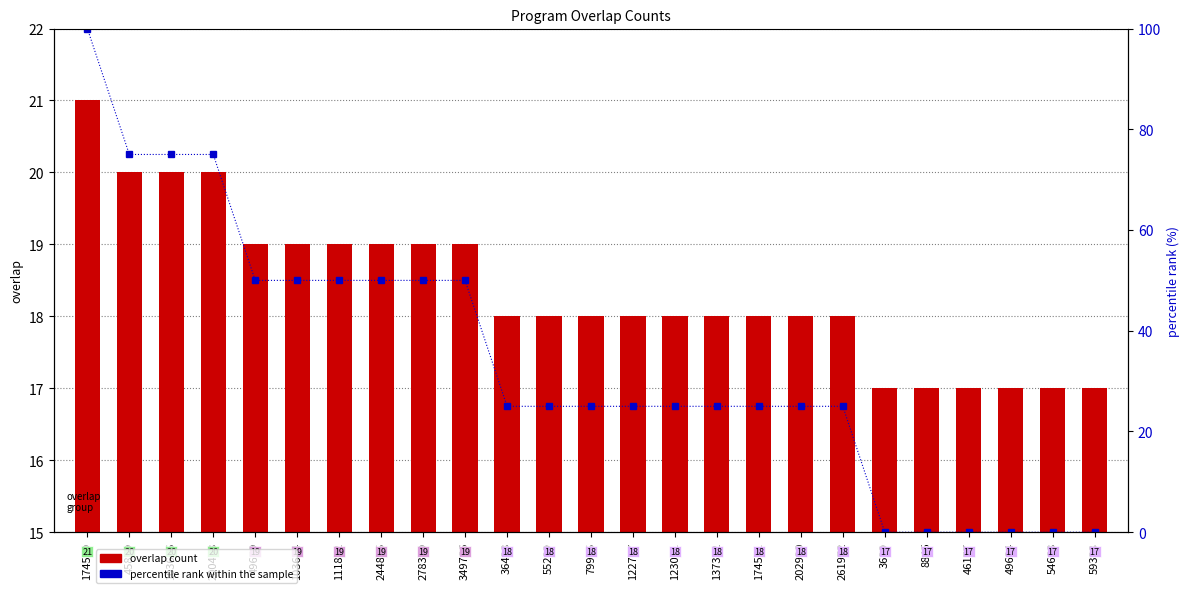

At 49679, list the series in order from smallest to largest.

overlap count, percentile rank within the sample